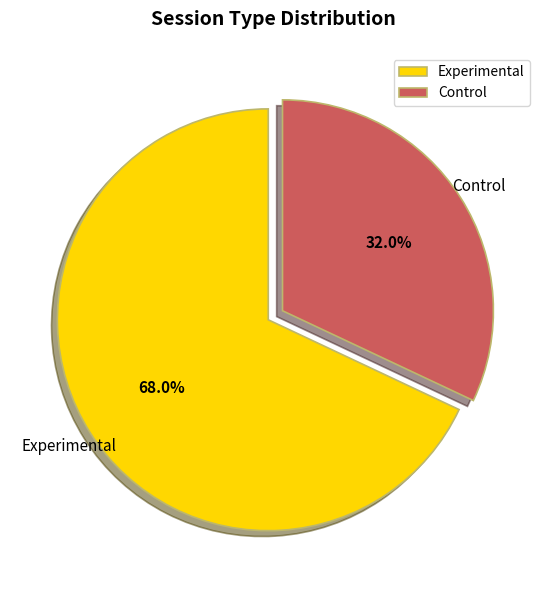

The Control slice represents 32% of the pie. True or false?

True